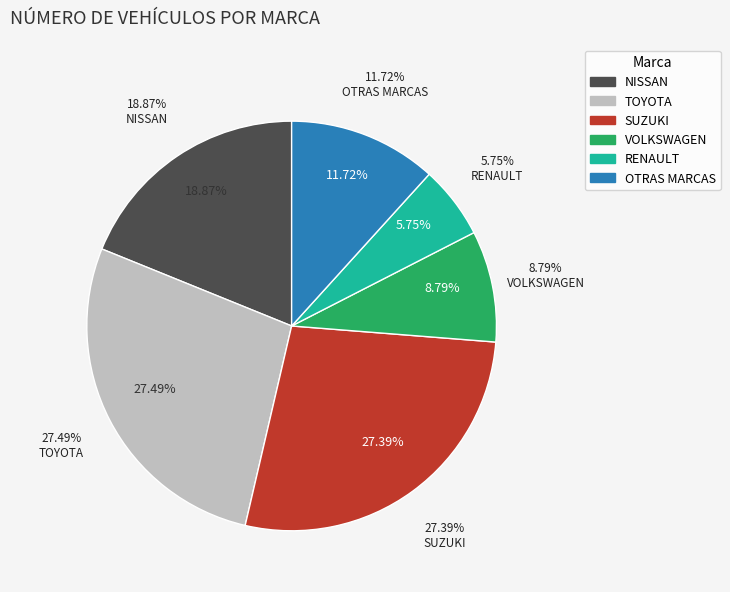

What is the smallest slice in the pie chart?

RENAULT